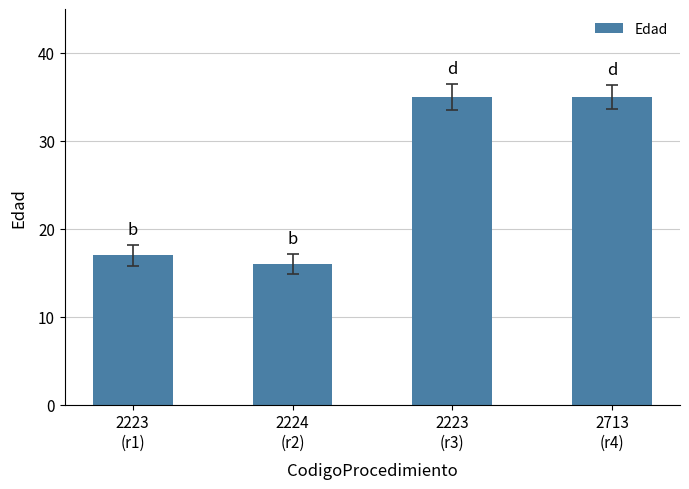

The chart shows a value of 27 at 2224
(r2). True or false?

False